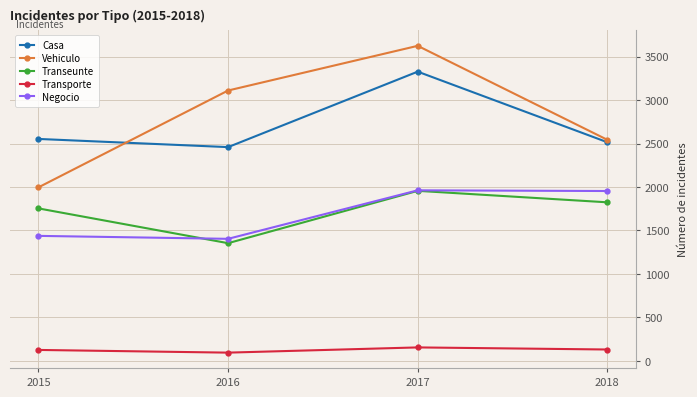

The Vehiculo series shows 3110 at 2016. True or false?

True